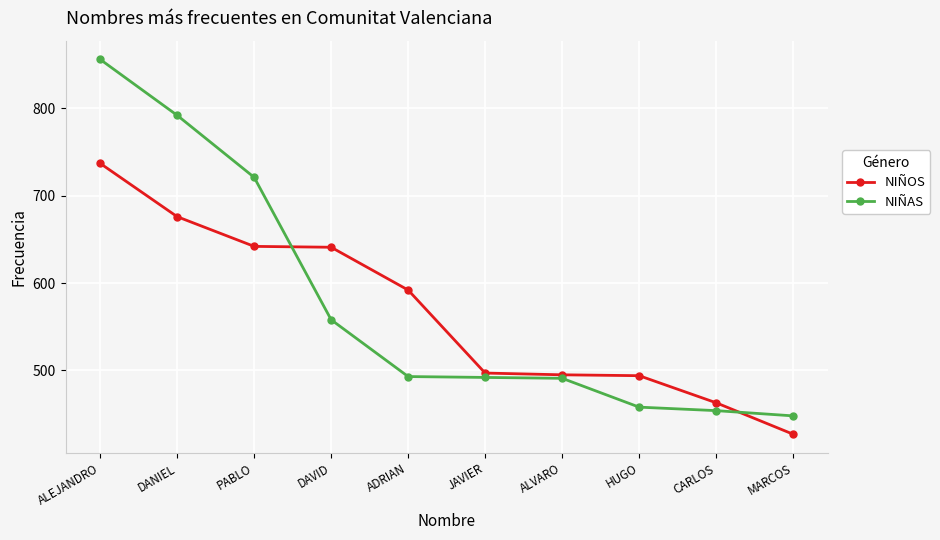

What is the total value across all series at MARCOS?

875